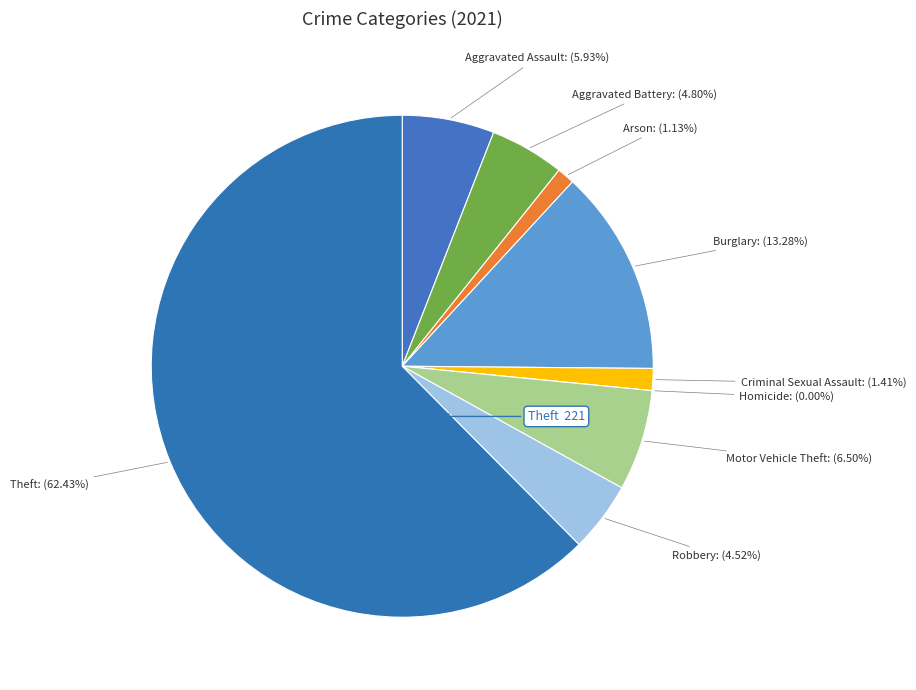

To the nearest percent, what is the difference between the largest and smallest slice percentages?

62%